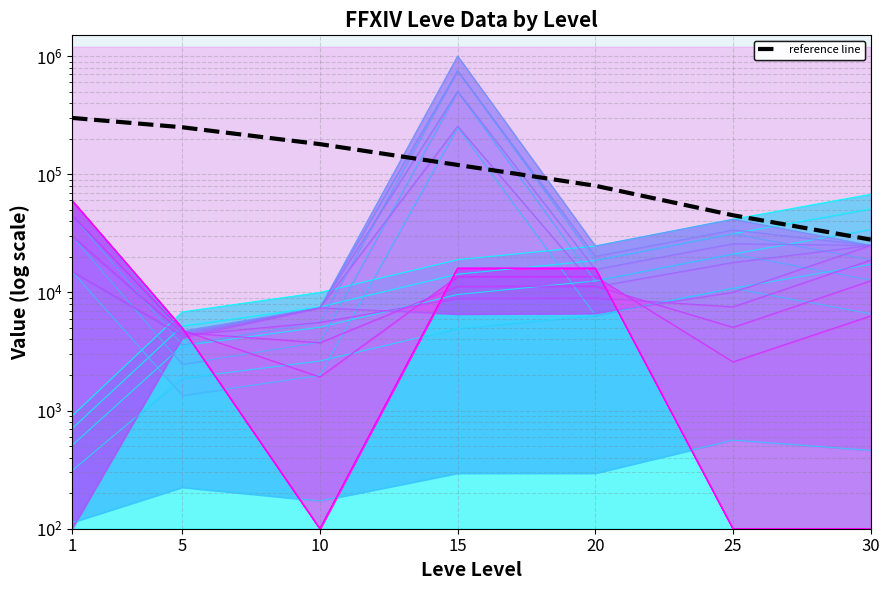

Which label corresponds to the largest value in the chart?

1